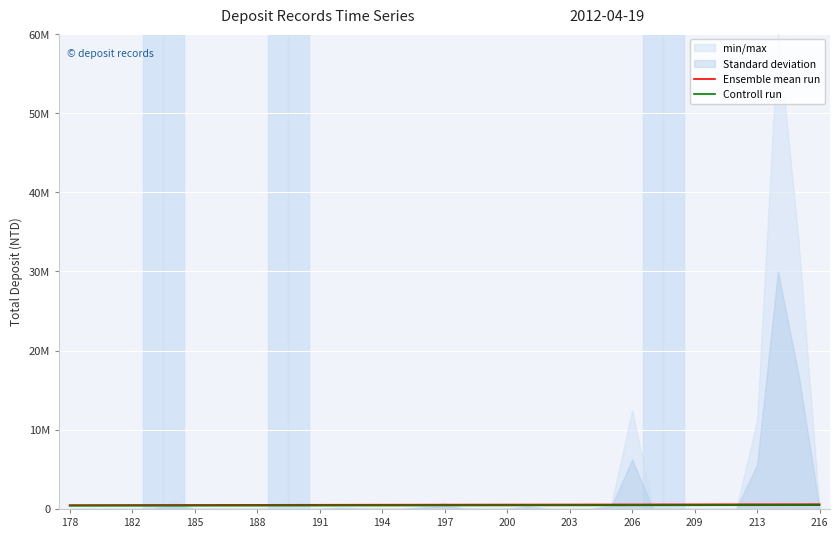

What value does the Controll run series have at 203?

415555.6